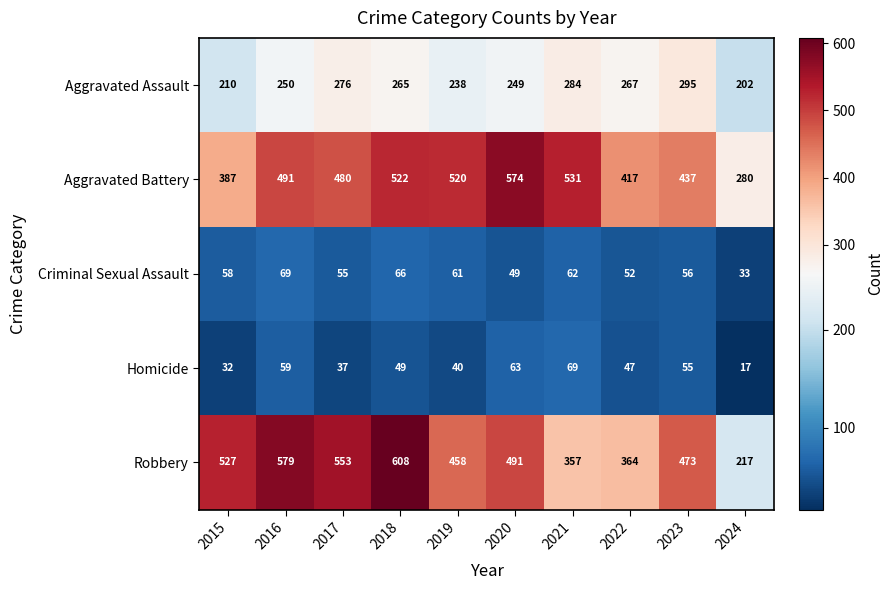

True or false: Homicide has a value of 19 at 2020.

False